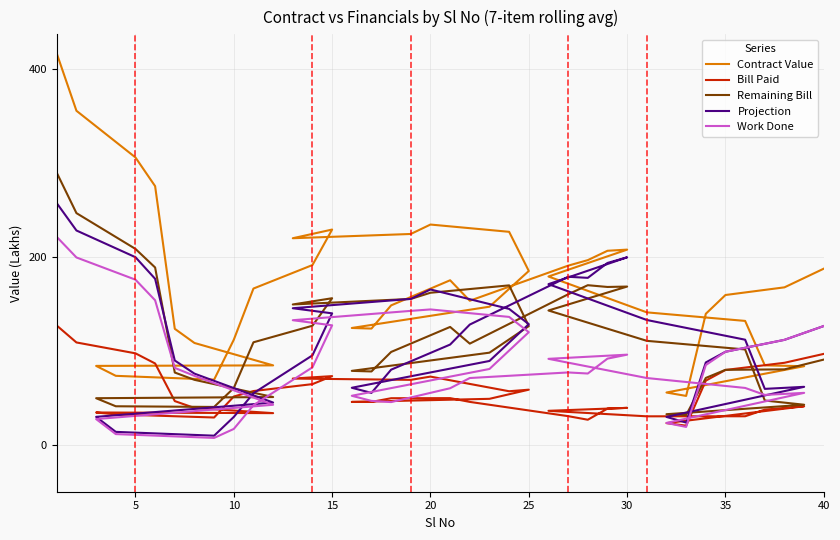

List the series in order of their peak value, lowest first.

Bill Paid, Work Done, Projection, Remaining Bill, Contract Value